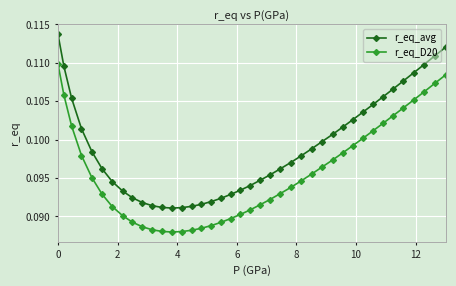

True or false: r_eq_D20 and r_eq_avg cross at least once.

False